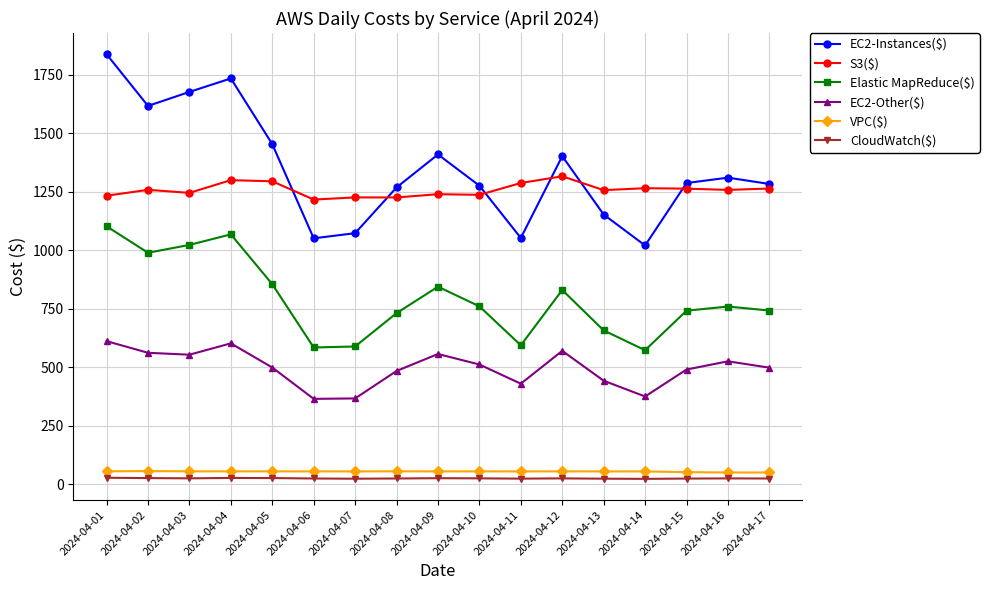

What is the value of the VPC($) point at the 10th from the left?

54.9